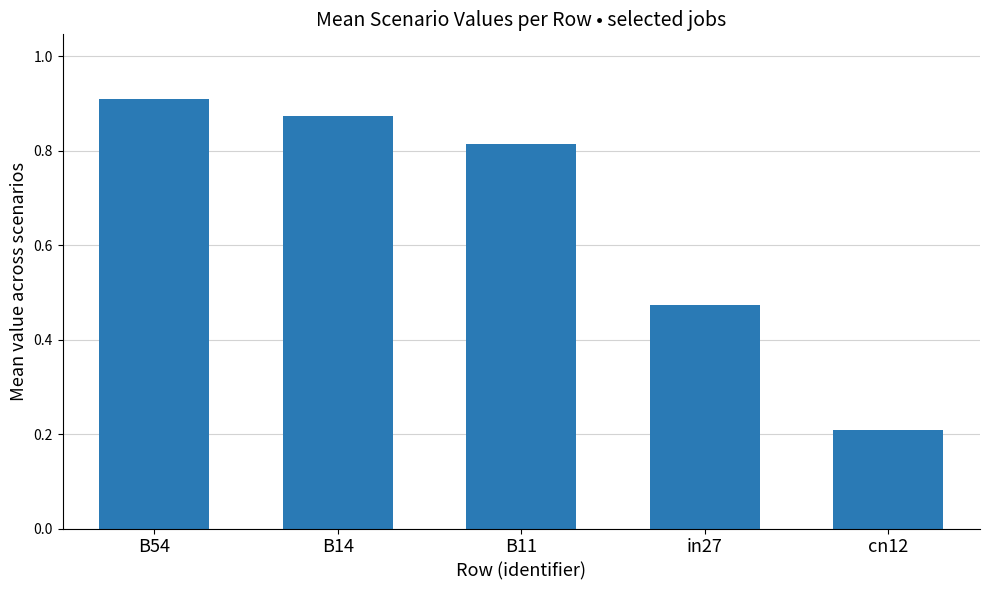

Does the chart contain any negative values?

No